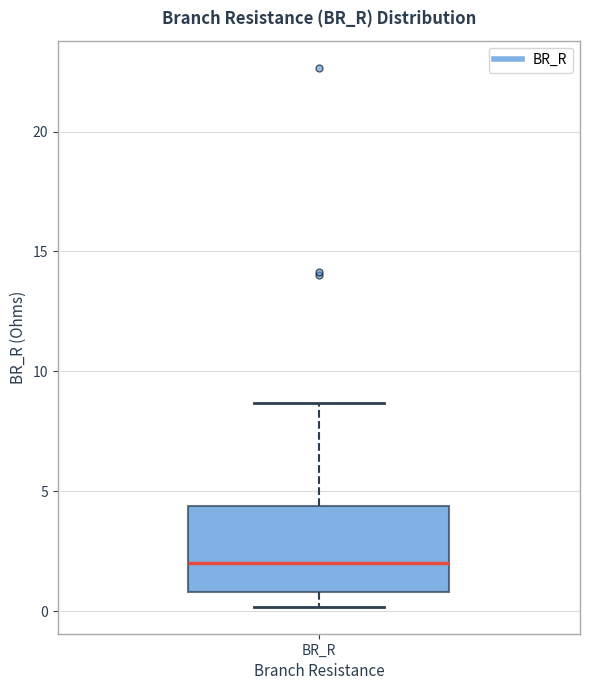

Where does the lower whisker of the box for BR_R end on the y-axis? The values are not printed on the chart, so give them approximately, as read against the axis.

0.0